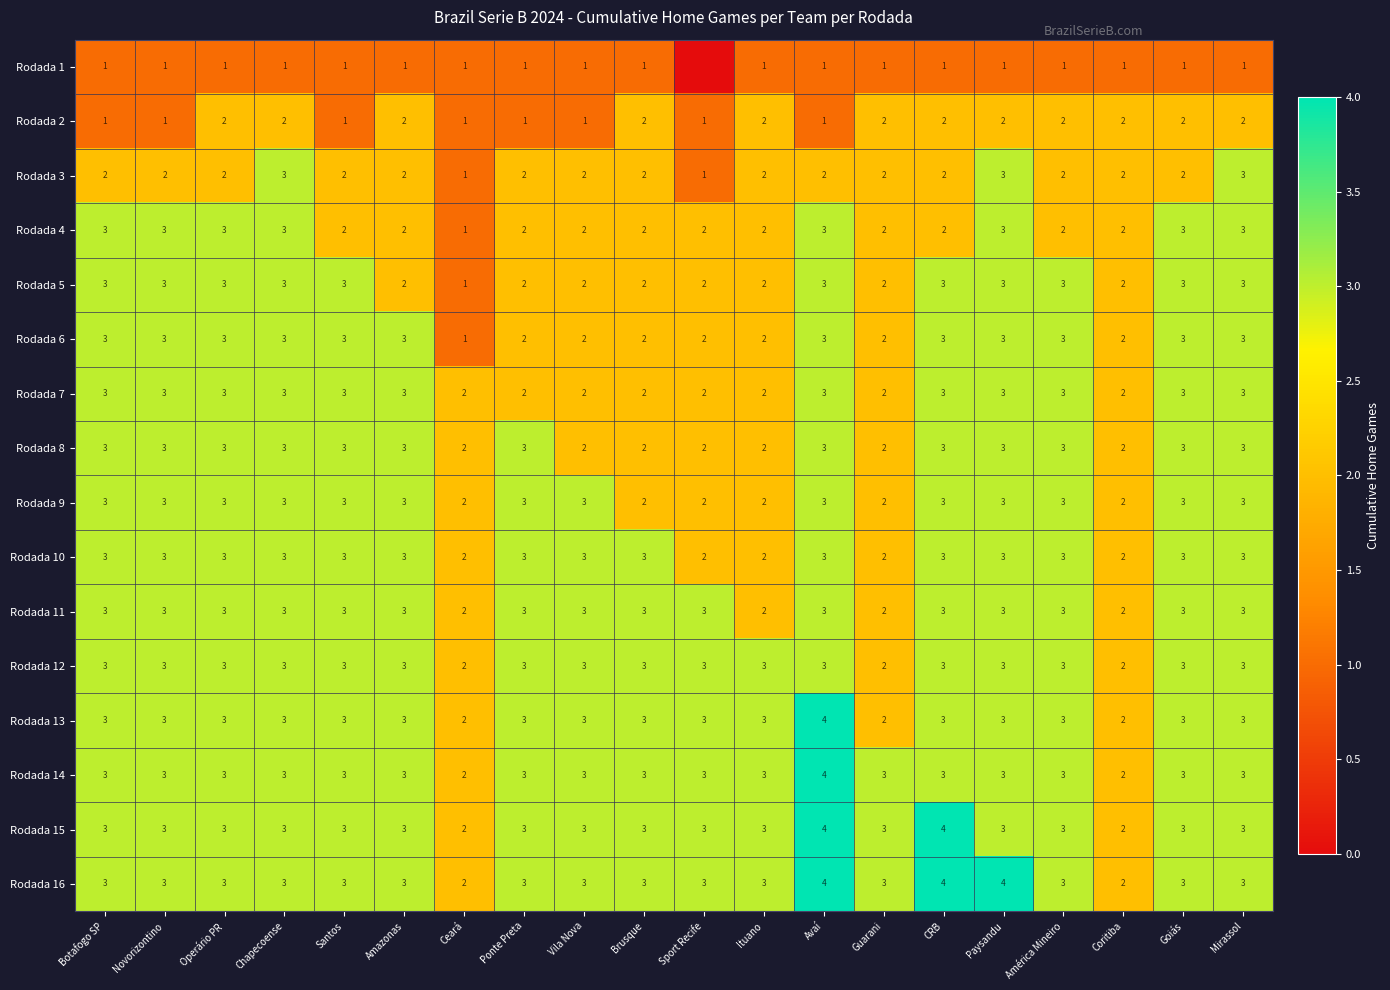

How many Rodada 7 values are between 2 and 3?

20